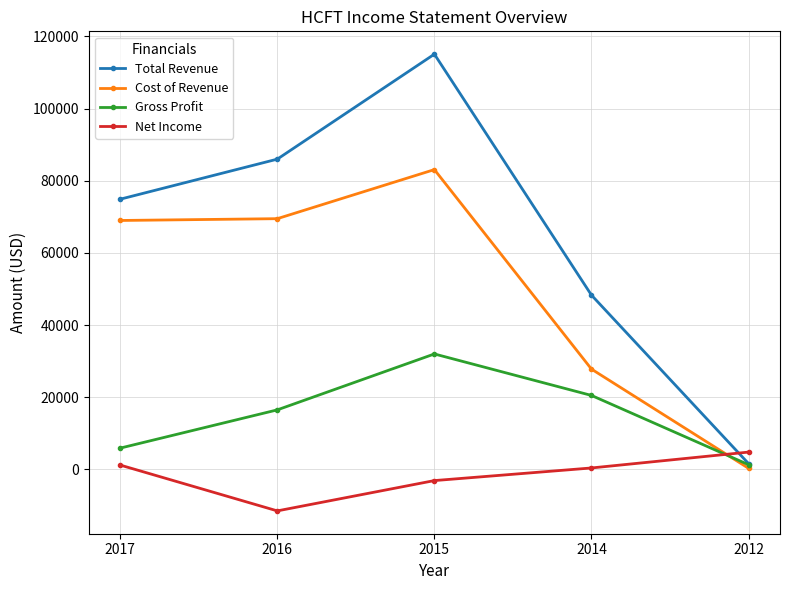

At how many categories does at least one series exceed 58824?

3